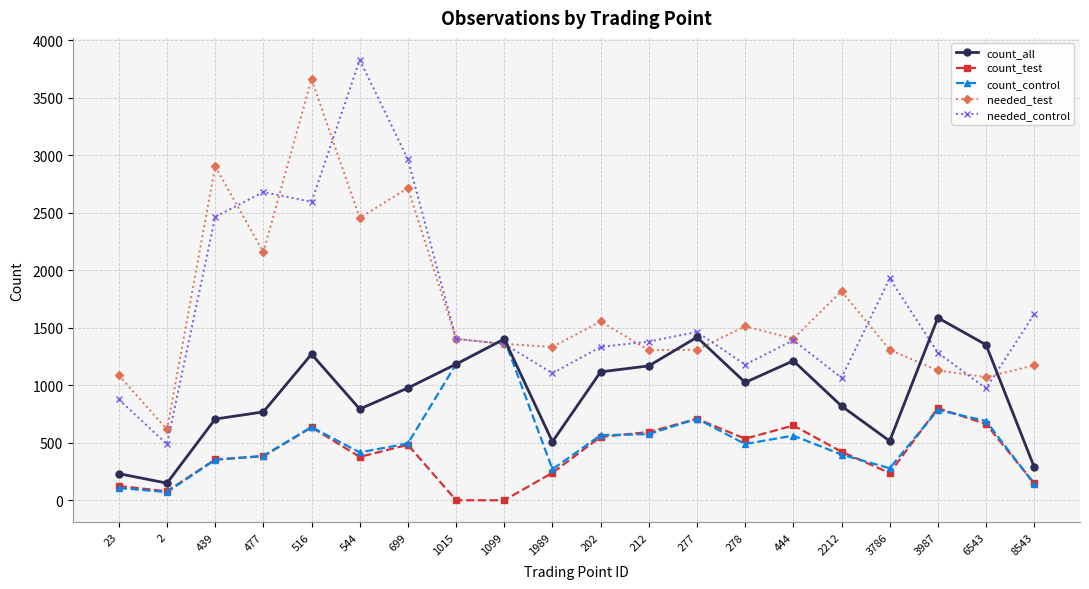

How many lines are shown in the chart?

5